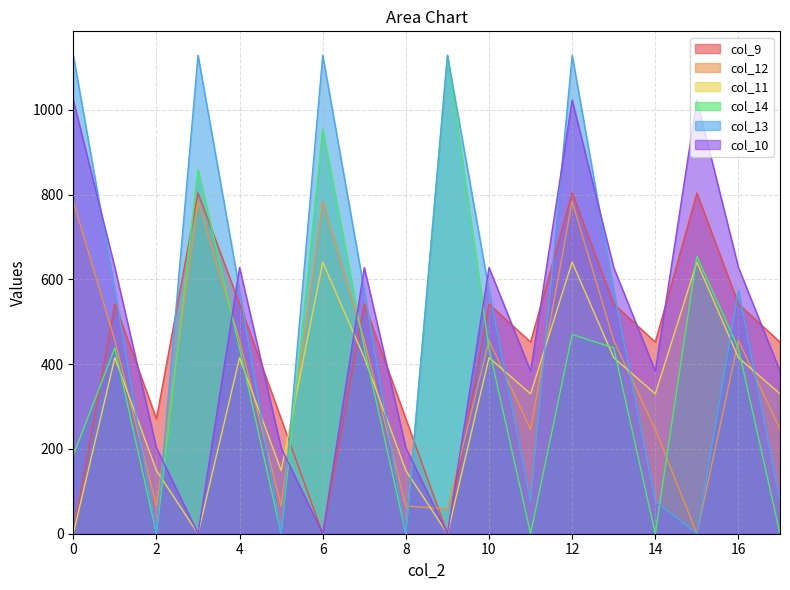

How many interior local valleys does the col_13 series have?

5